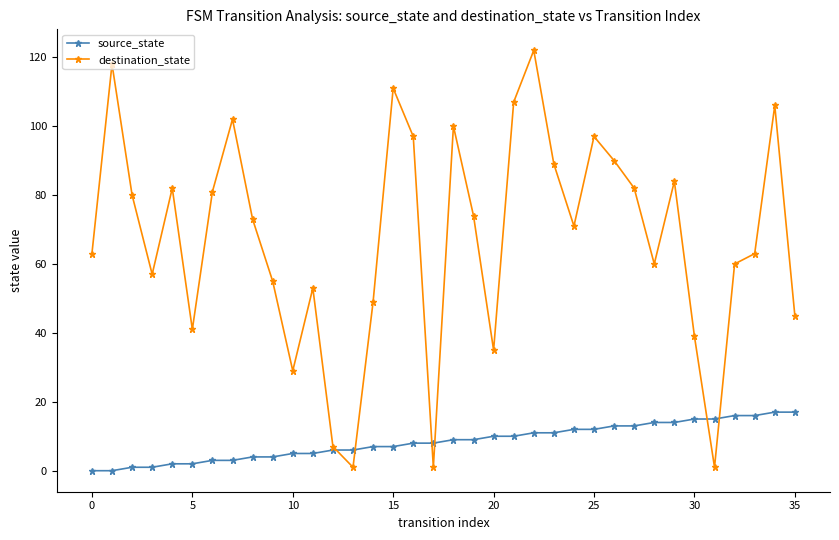

How many distinct data groups are displayed?

2